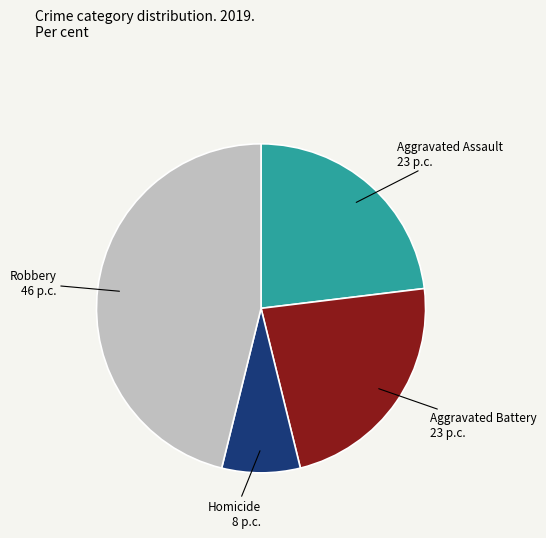

Is the sum of Robbery and Aggravated Battery greater than half?

Yes